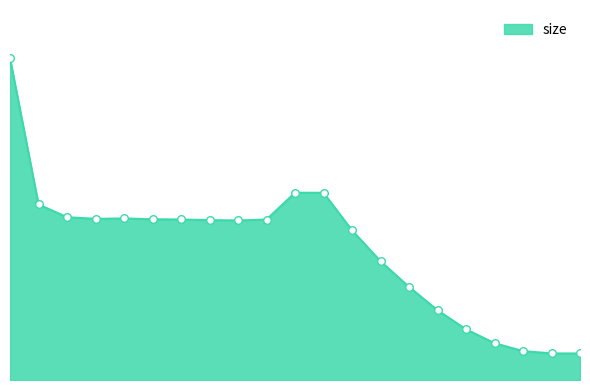

Is this an area chart (filled region under the line)?

Yes